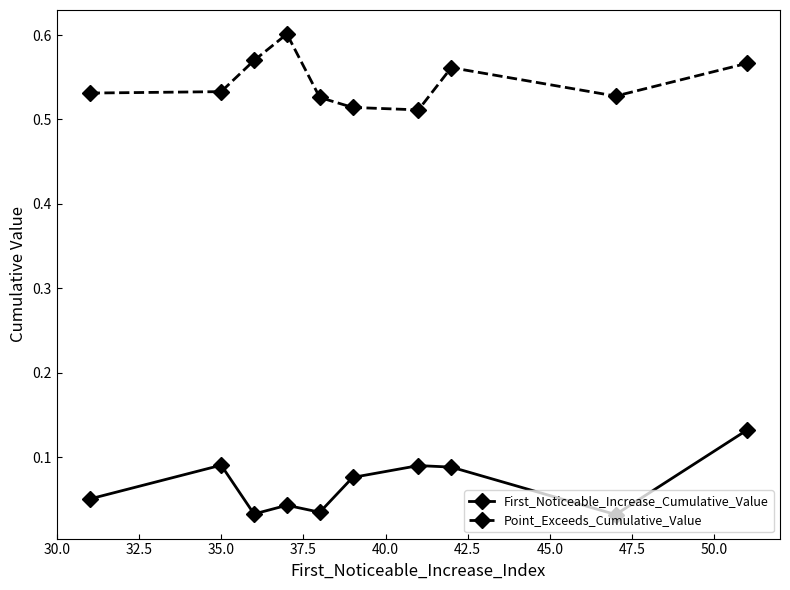

Rank the series by their average value, from highest to lowest.

Point_Exceeds_Cumulative_Value, First_Noticeable_Increase_Cumulative_Value